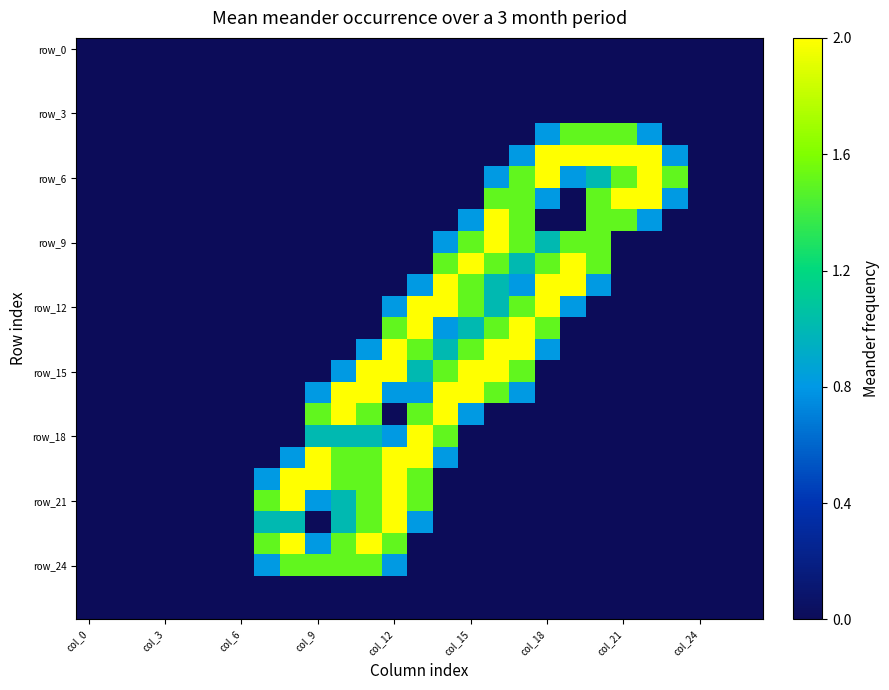

At which category is the sum across all series the highest?

col_12